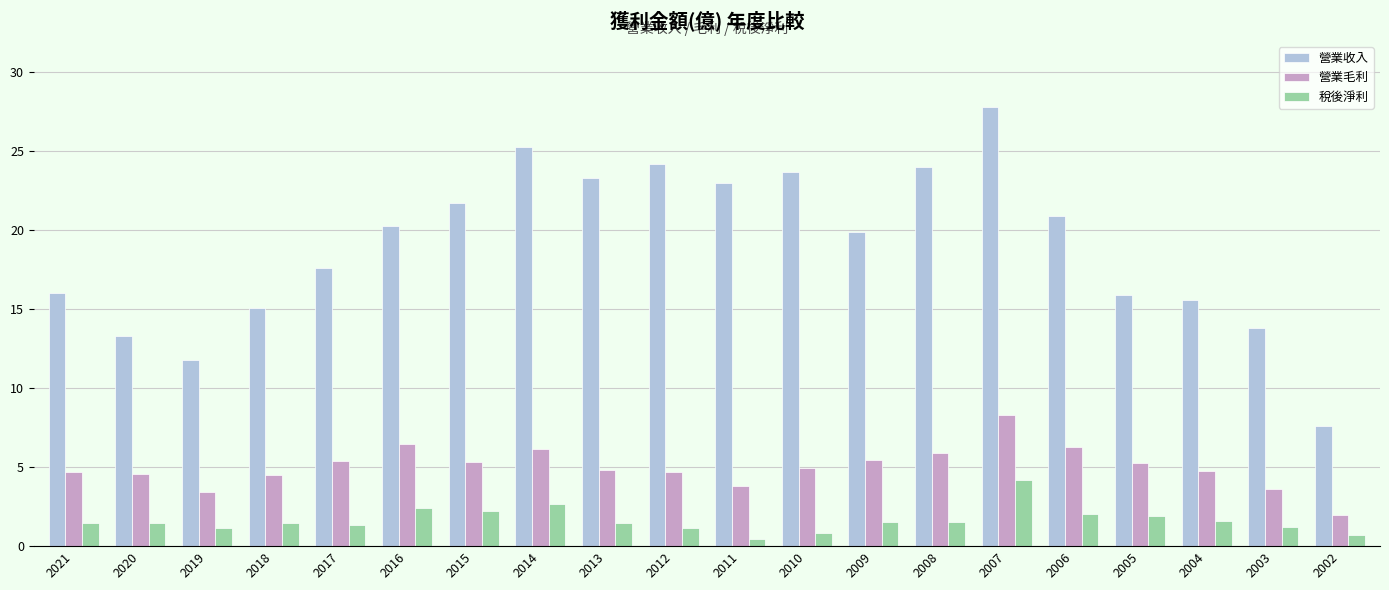

At which label does 營業毛利 reach its peak?

2007